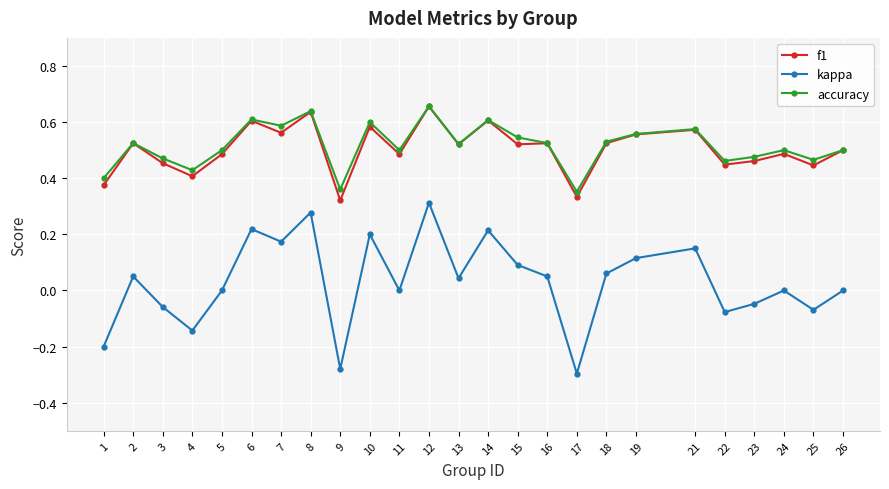

In accuracy, how many points are lower than both neighbors (excluding endpoints)?

8